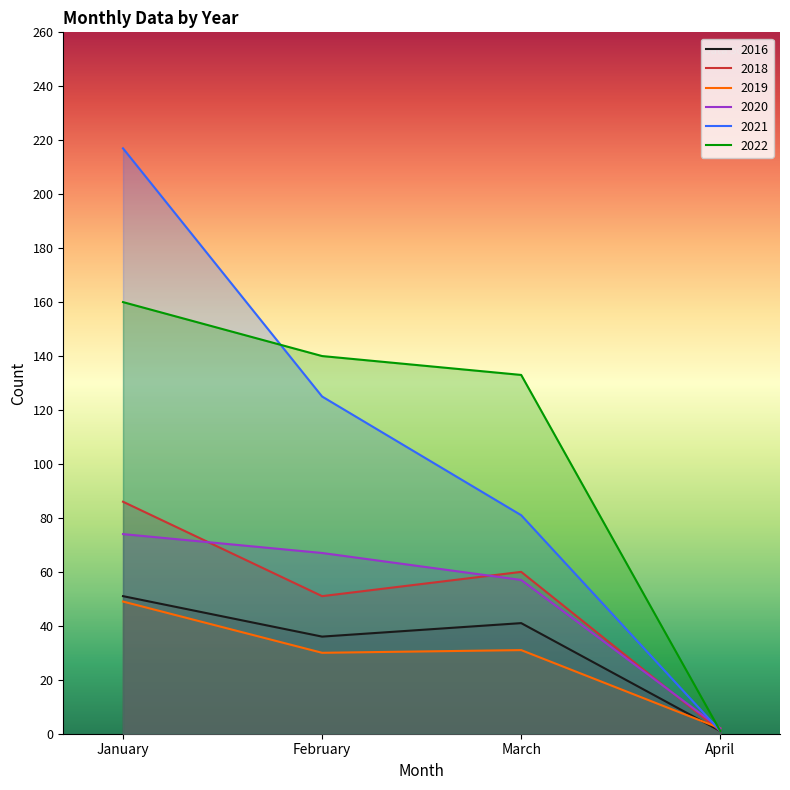

Is it true that 2019 equals 30 at February?

True